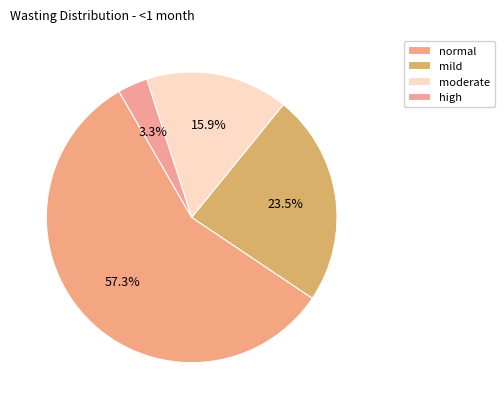

Count the number of slices in the pie.

4